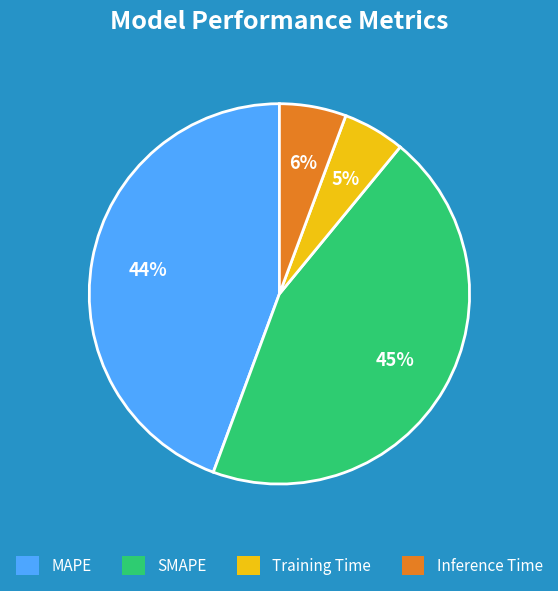

Which has a higher value, Inference Time or SMAPE?

SMAPE